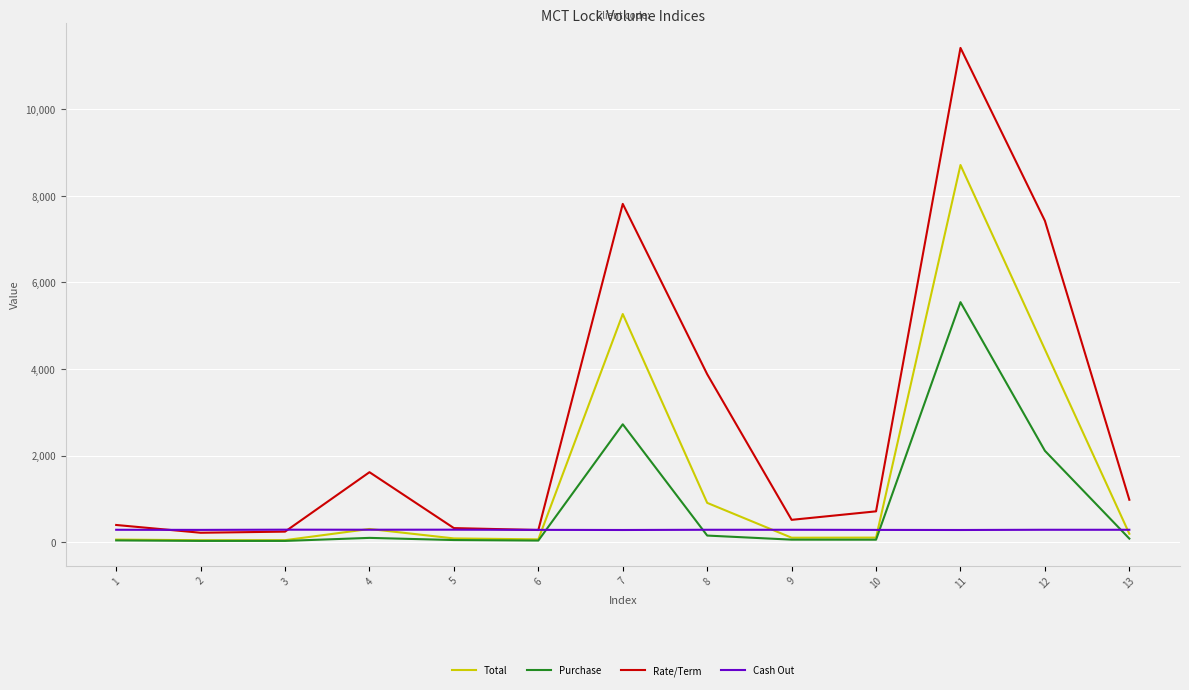

What is the maximum value shown in the chart?

11418.9